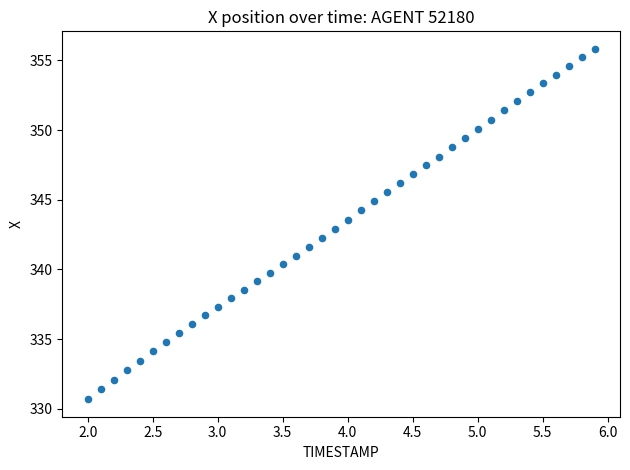

What is the range of Y values (max minus min)?

25.1